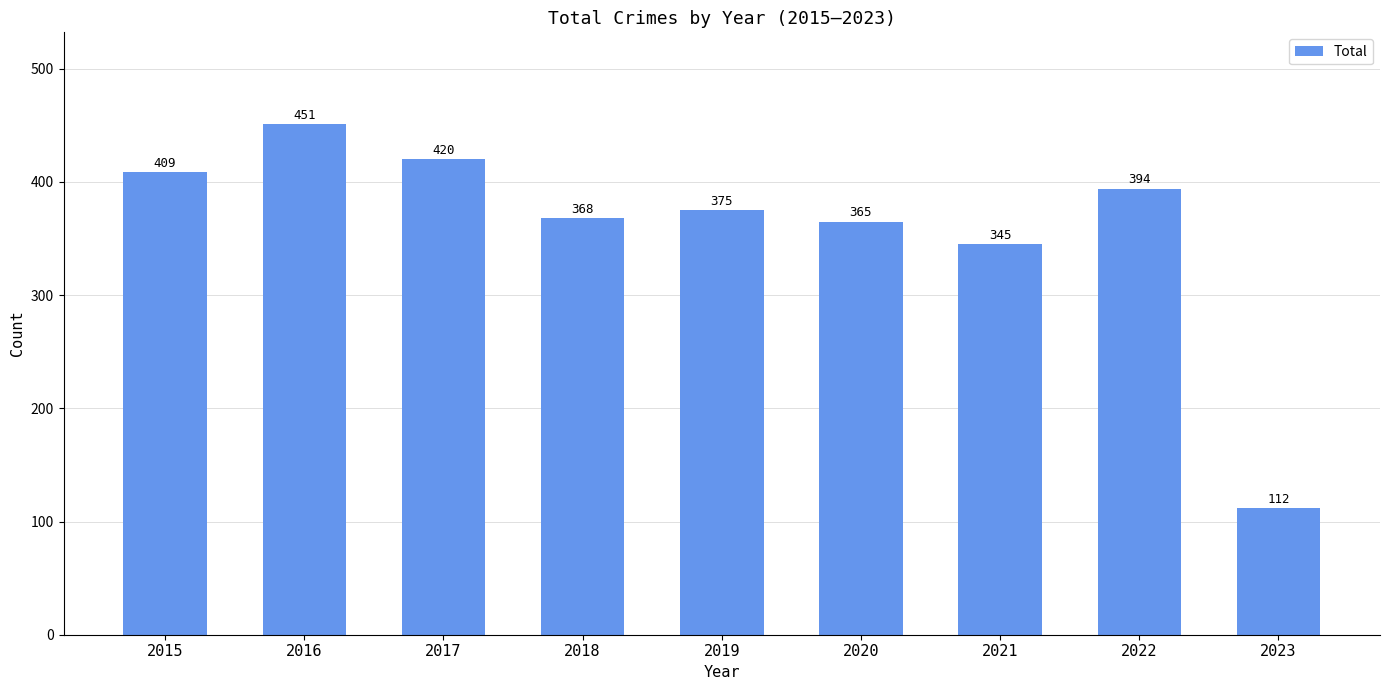

What is the value of the 2nd bar from the left?

451